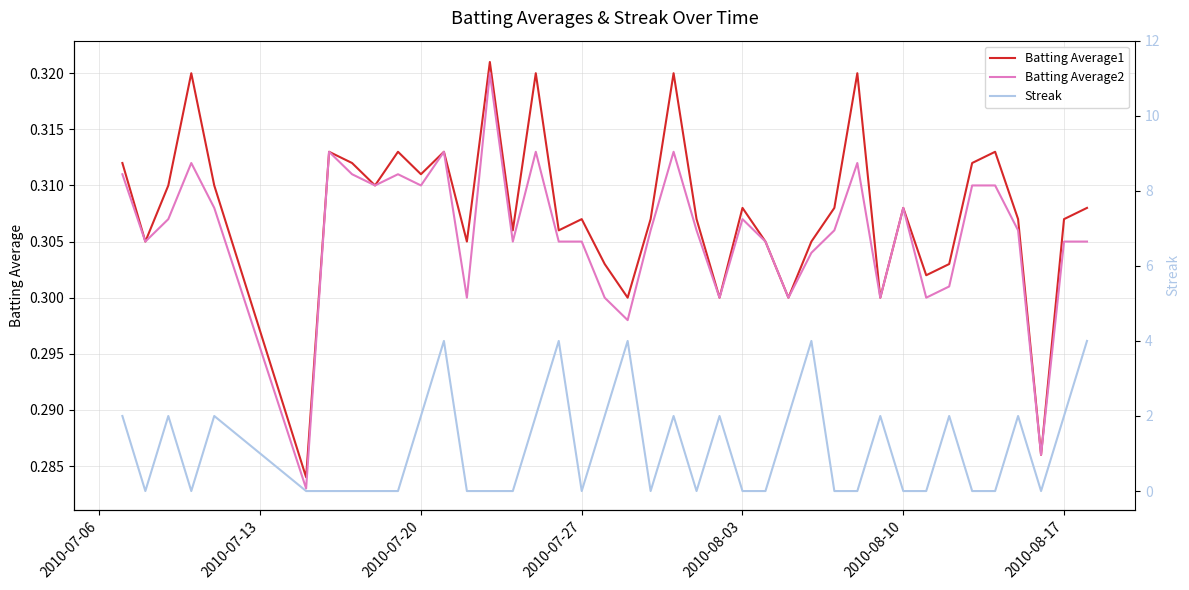

Which series ends up on top after the final intersection of Batting Average1 and Streak?

Streak